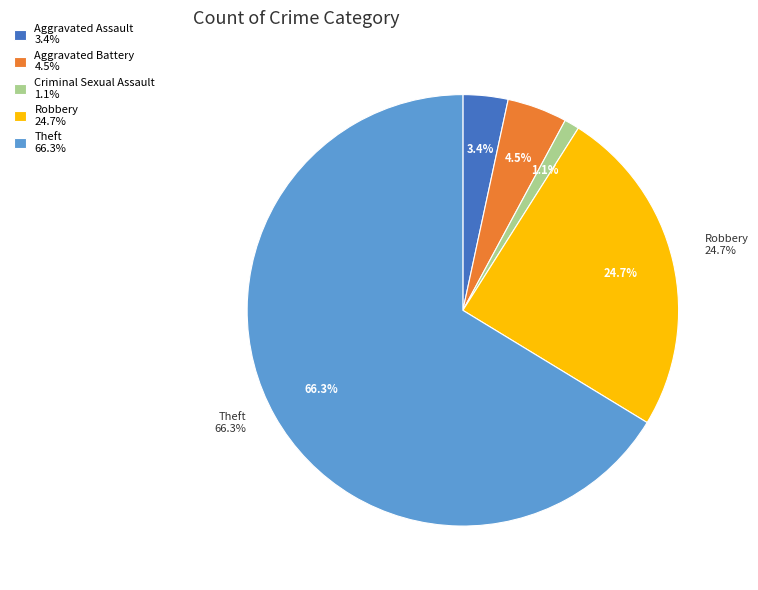

How many slices are in this pie chart?

5